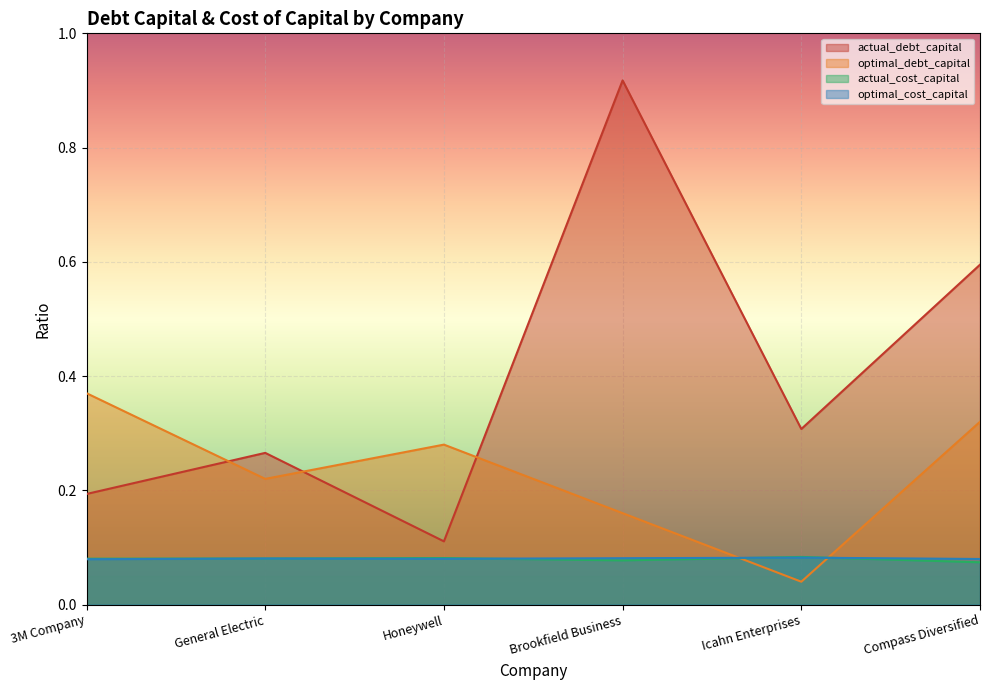

Where is optimal_cost_capital nearest to the value 0?

3M Company